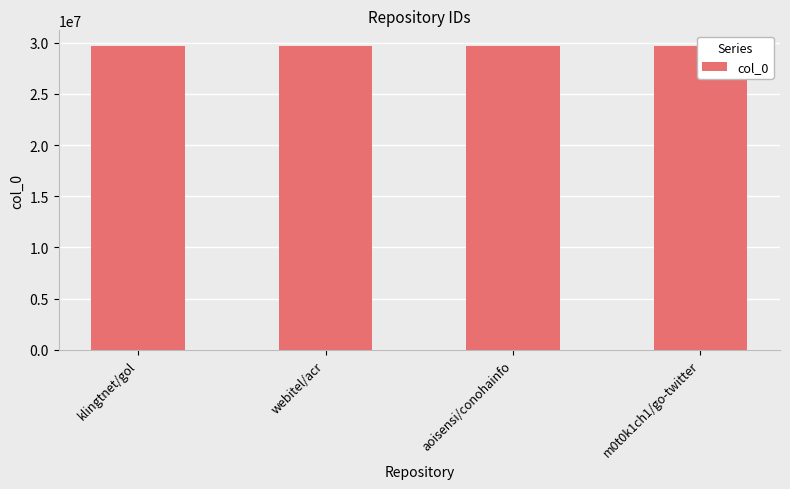

What is the sum of all values?

118927225